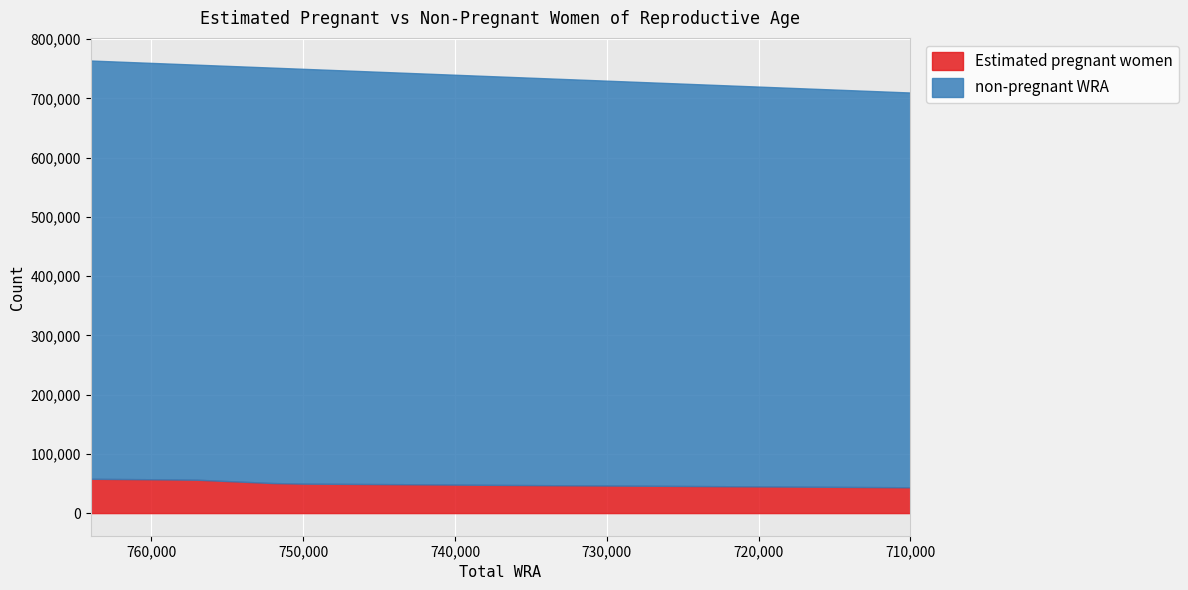

What is the minimum value for non-pregnant WRA?

666429.9